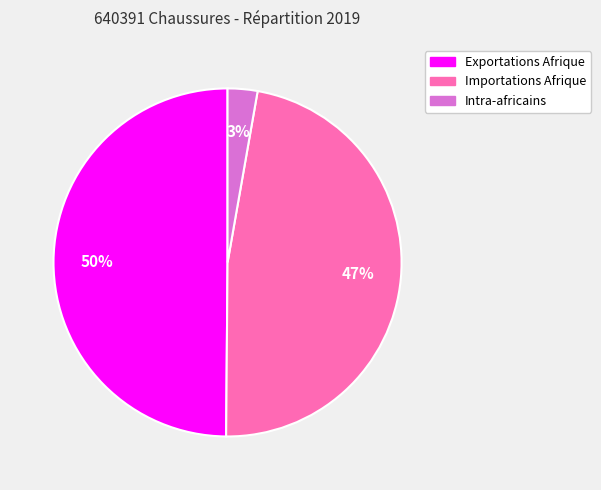

Is there any slice that represents more than half of the pie?

No